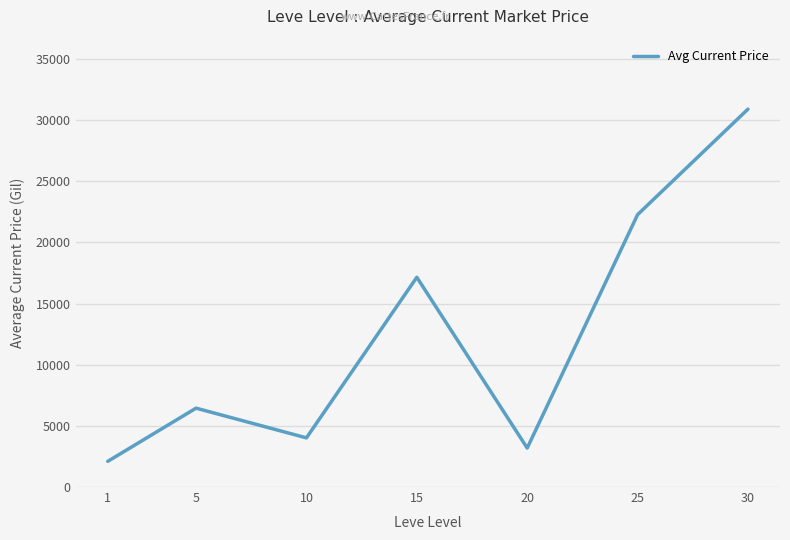

True or false: the data shows 2098.7 at 1.

True